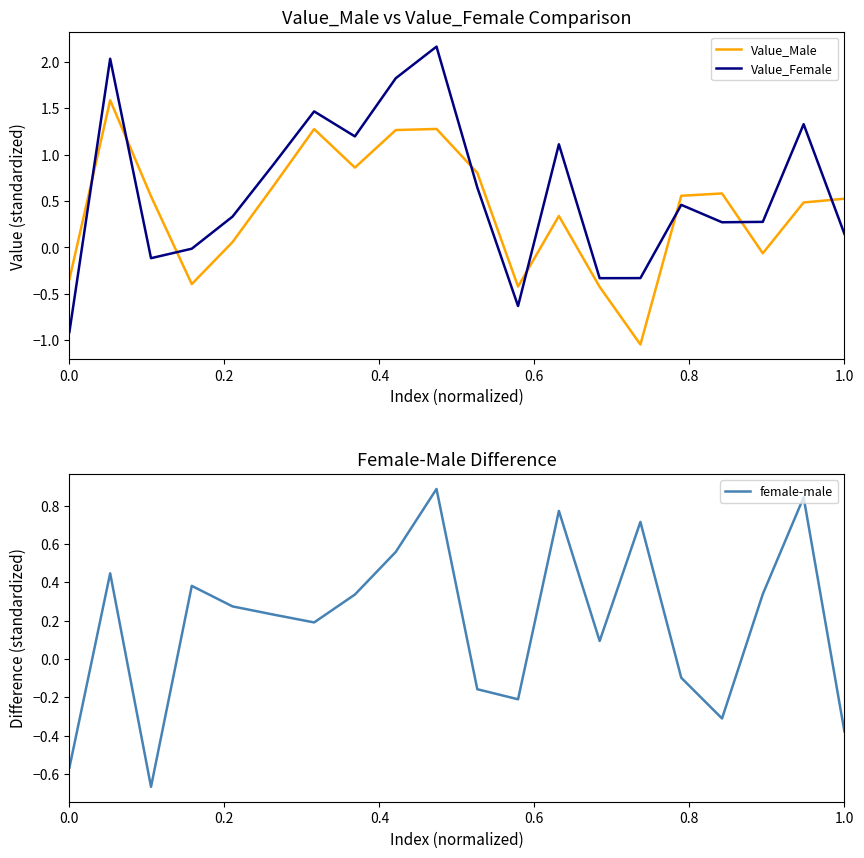

What are all the series names shown in the legend?

Value_Male, Value_Female, female-male